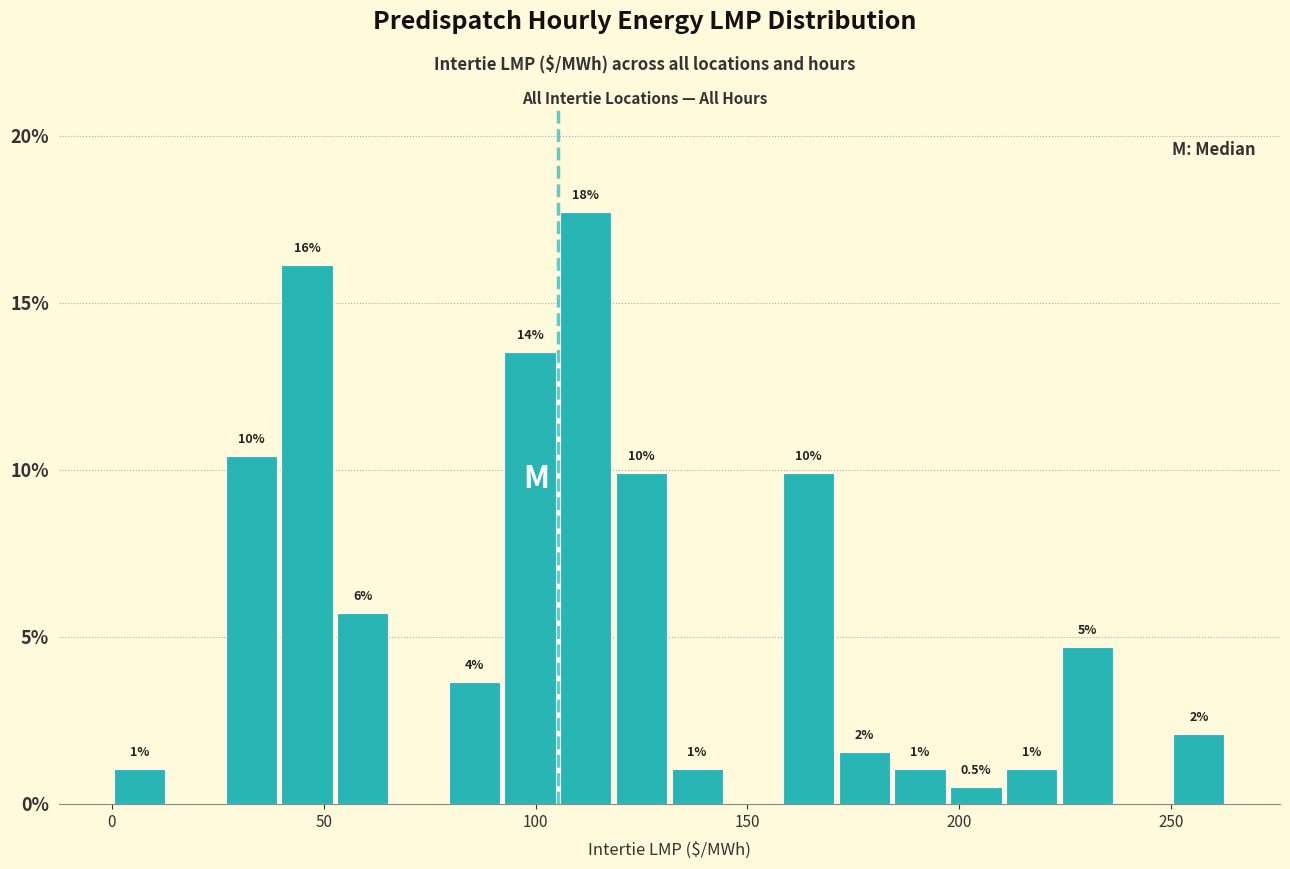

Around what value on the x-axis is the tallest bar? Give the approximate position of its centre, as read against the axis.

110